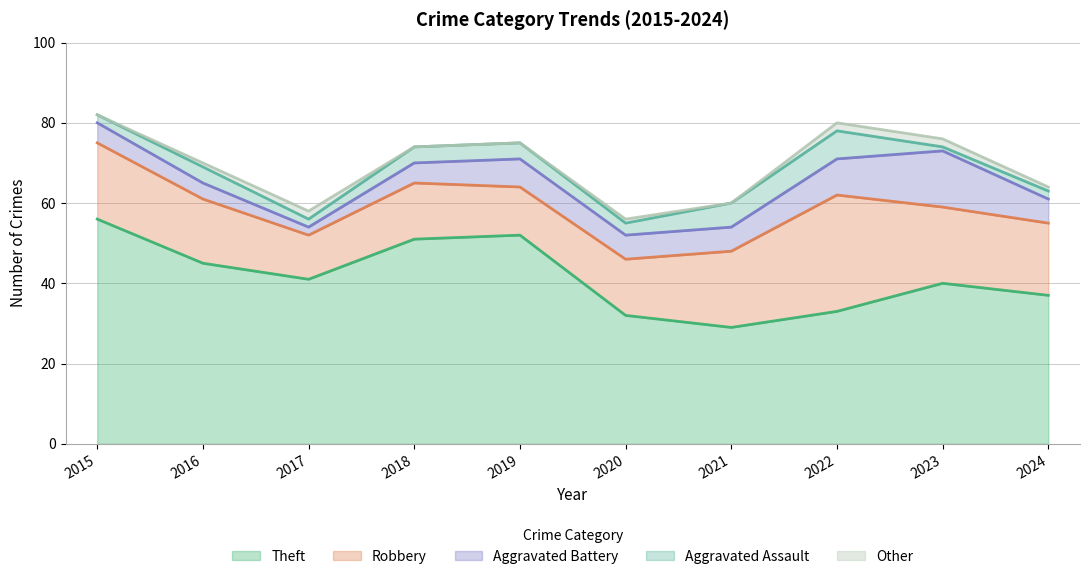

What is the total value across all series at 2019?

75